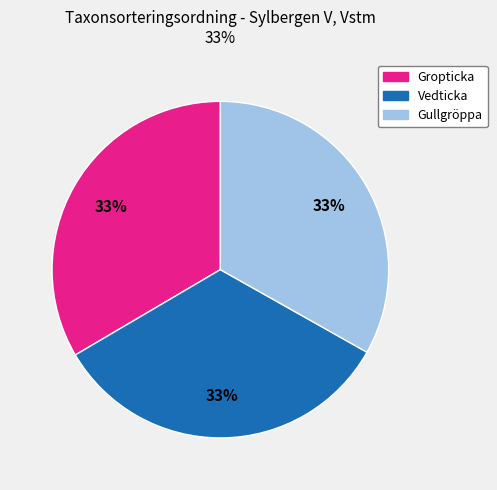

Do Vedticka and Gullgröppa together represent more than half of the pie?

Yes